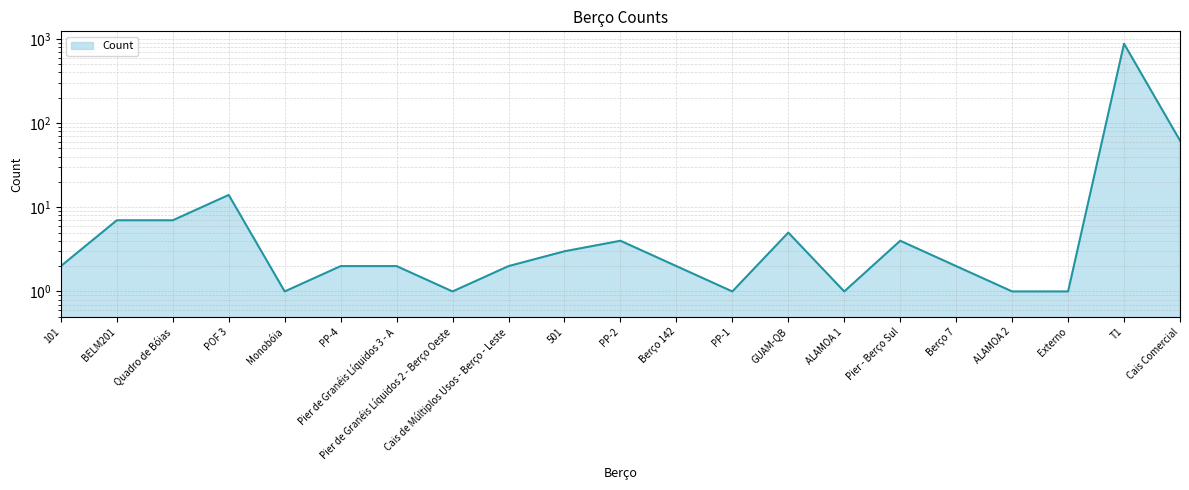

How many distinct data groups are displayed?

1